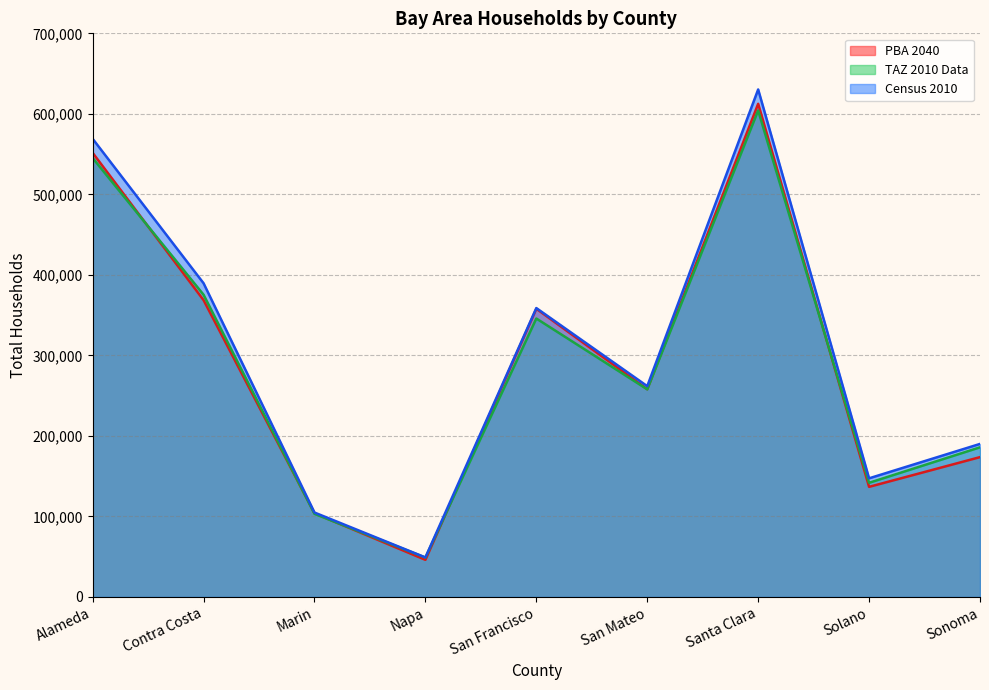

How many interior local peaks does the TAZ 2010 Data series have?

2